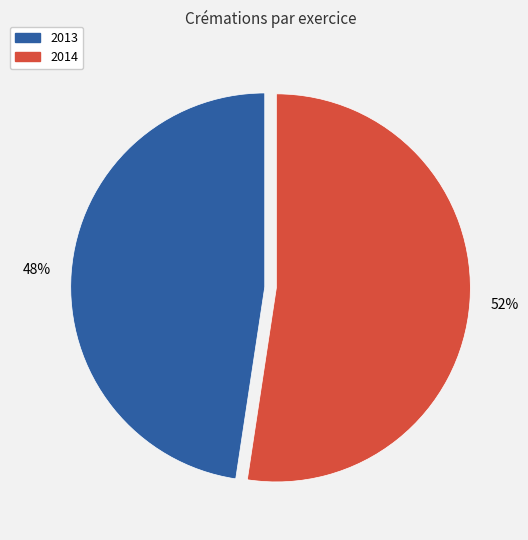

Between 2014 and 2013, which is larger?

2014